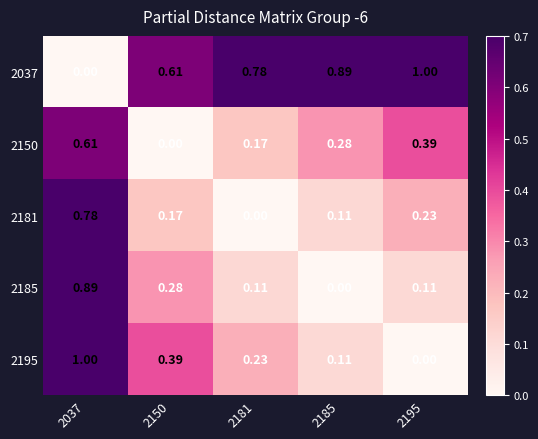

Which series has the largest total across all categories?

2037